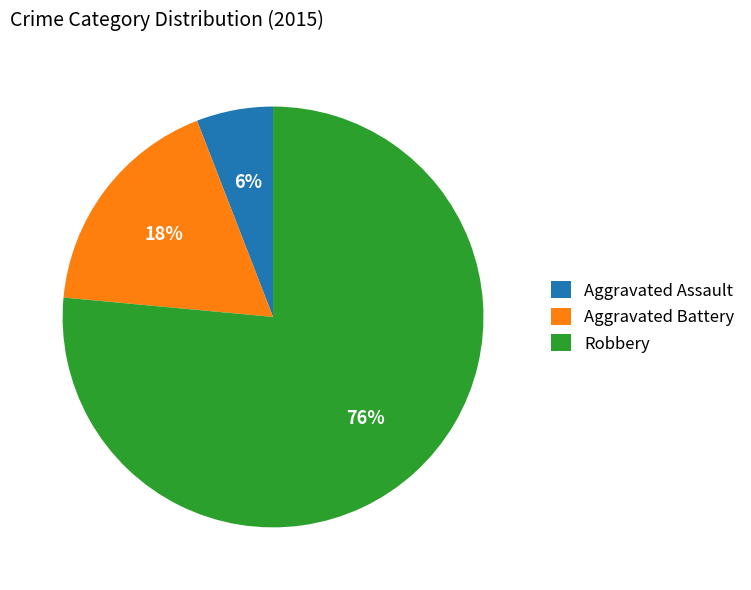

Rank the categories by value from highest to lowest.

Robbery, Aggravated Battery, Aggravated Assault